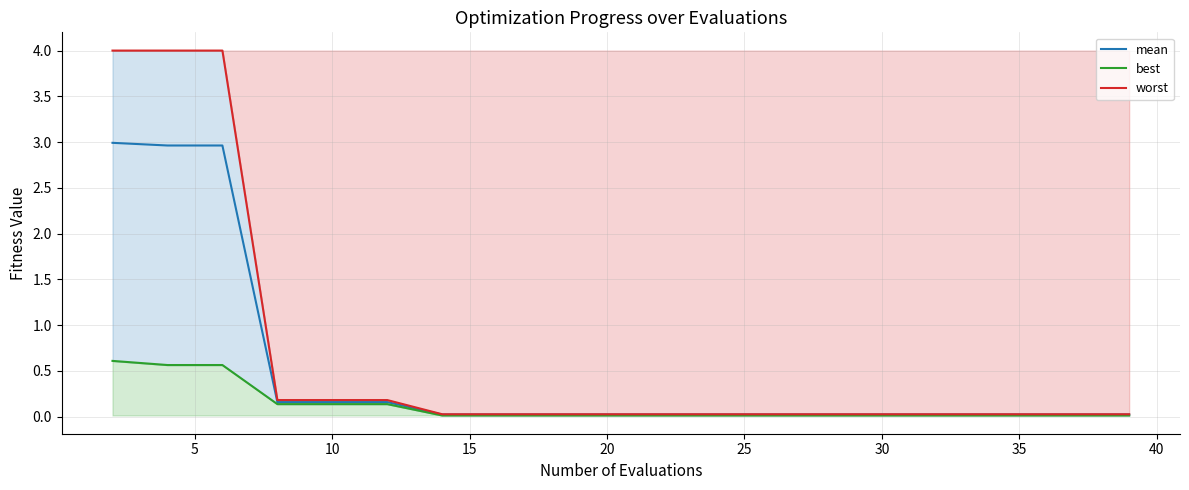

True or false: mean and worst intersect in this chart.

False